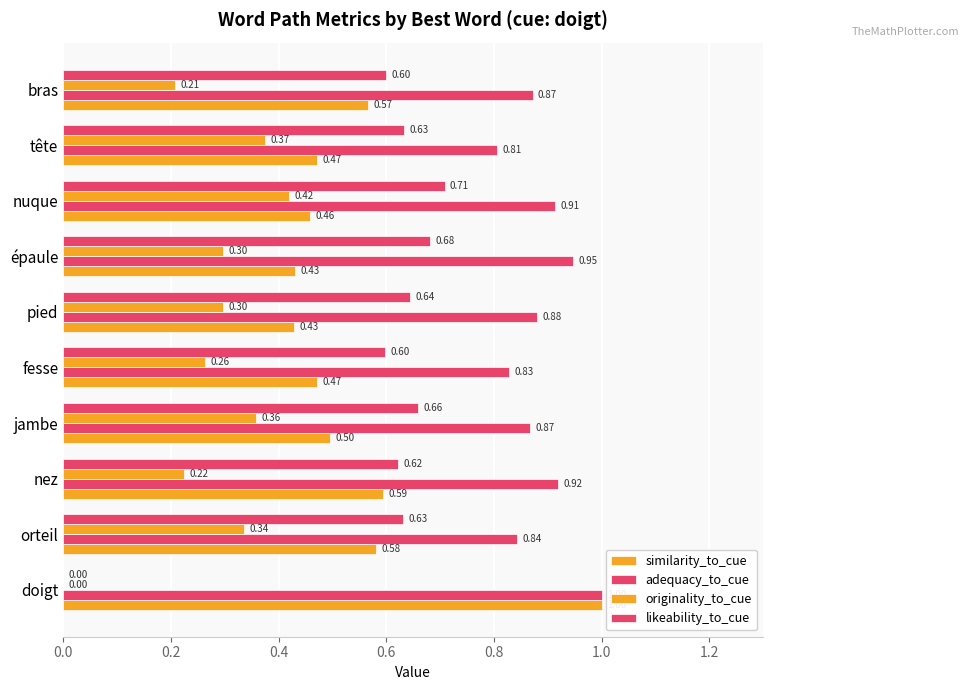

How many data points does each series have?

10